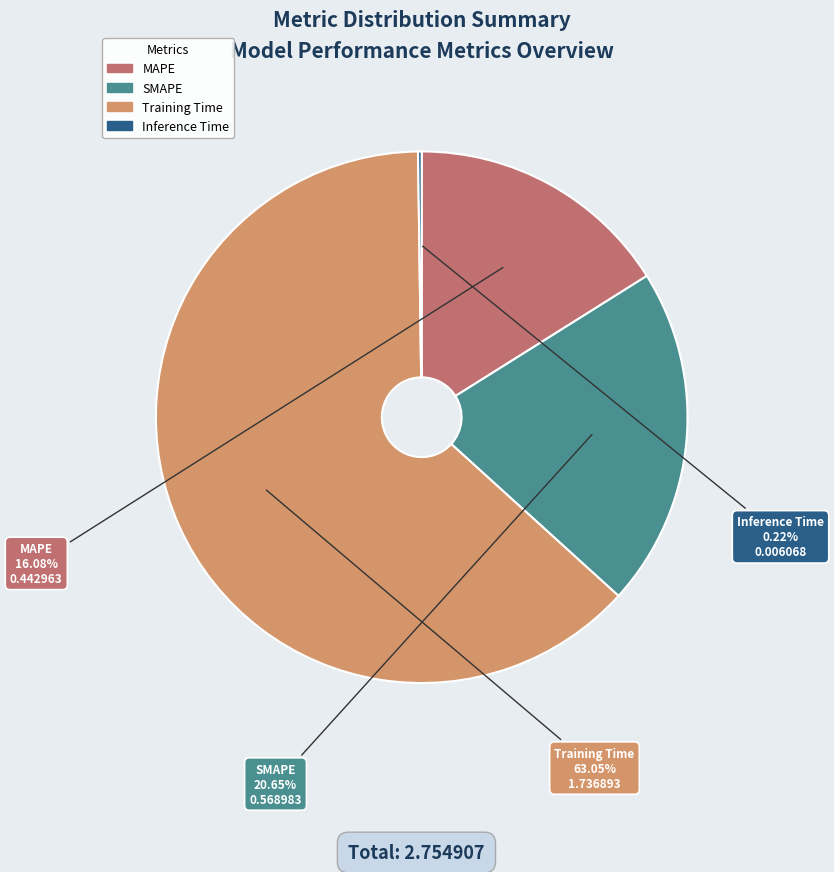

To the nearest percent, what is the combined percentage of MAPE and Training Time?

79%